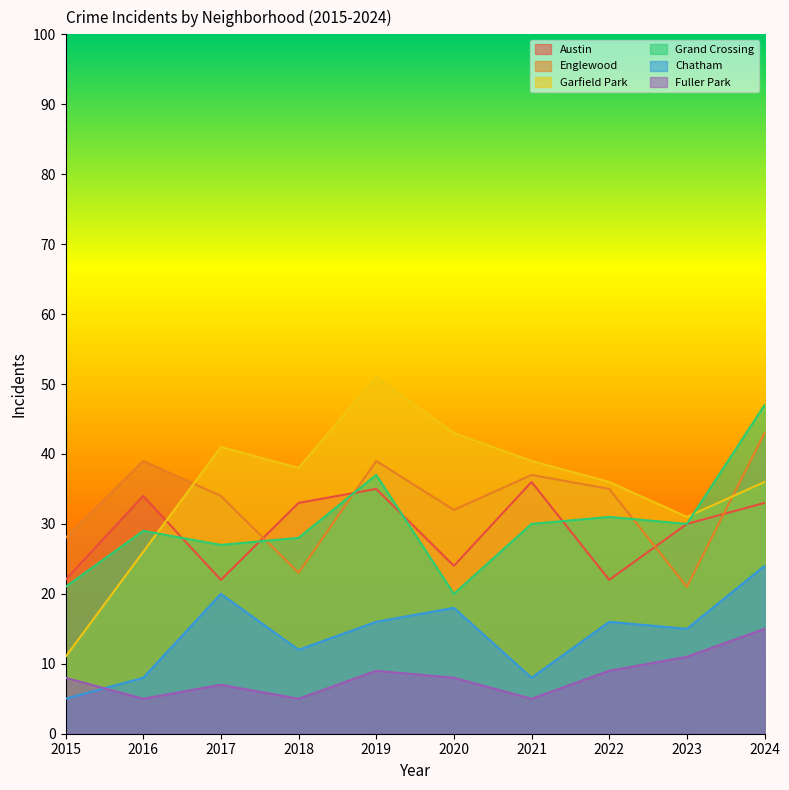

How many data points in Austin are less than 33?

5